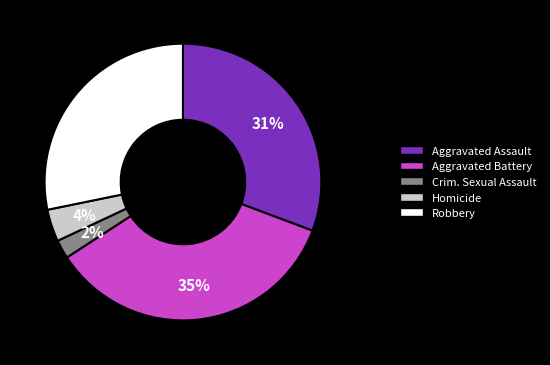

Does any single category account for the majority?

No